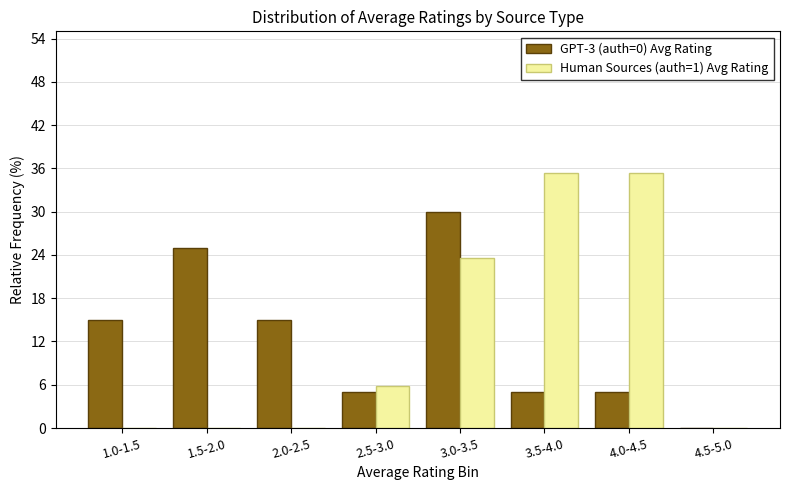

True or false: Human Sources (auth=1) Avg Rating has a value of 35.3 at 3.5-4.0.

True